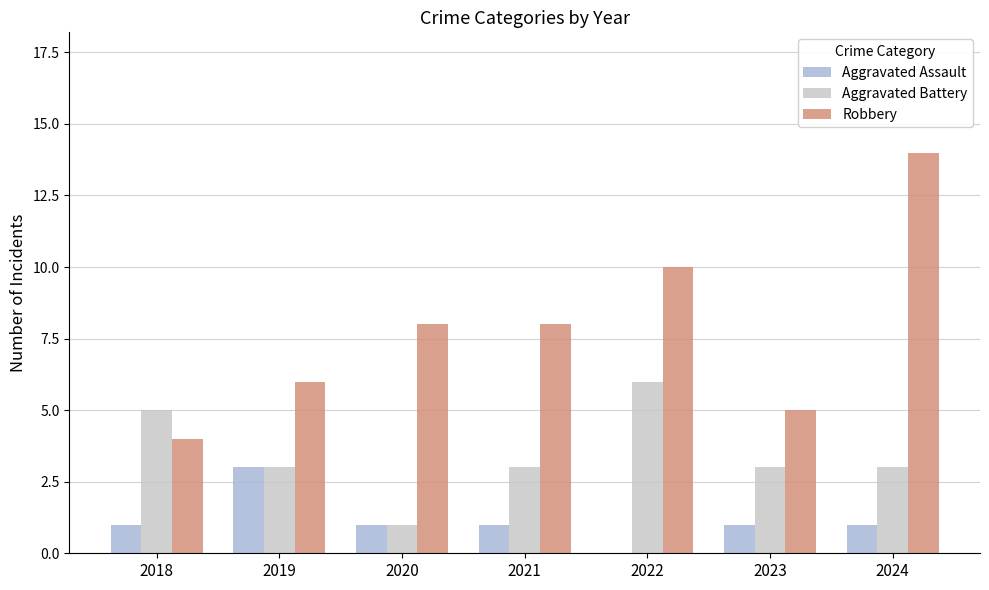

Between 2019 and 2023, which is larger?

2019